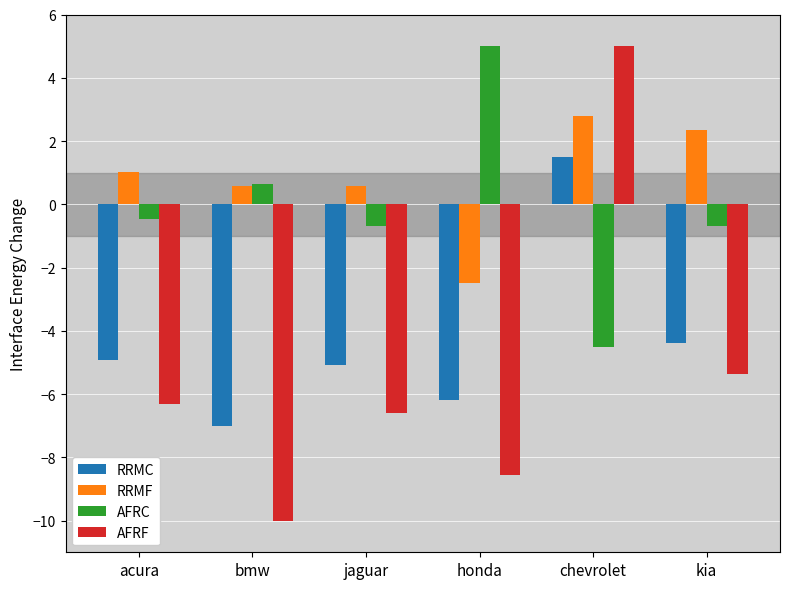

Which series changed the most between bmw and kia?

AFRF